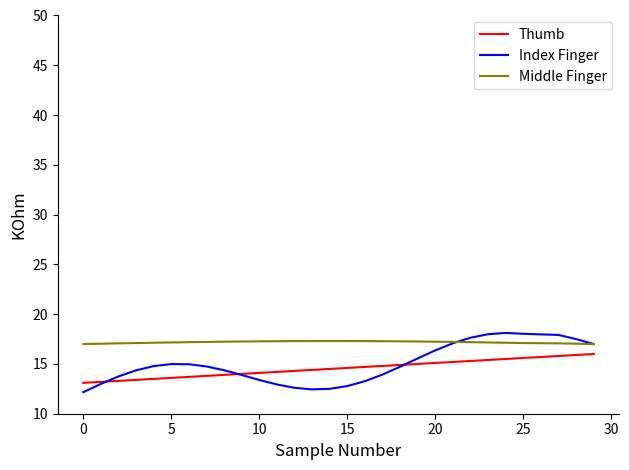

True or false: Middle Finger and Thumb cross at least once.

False